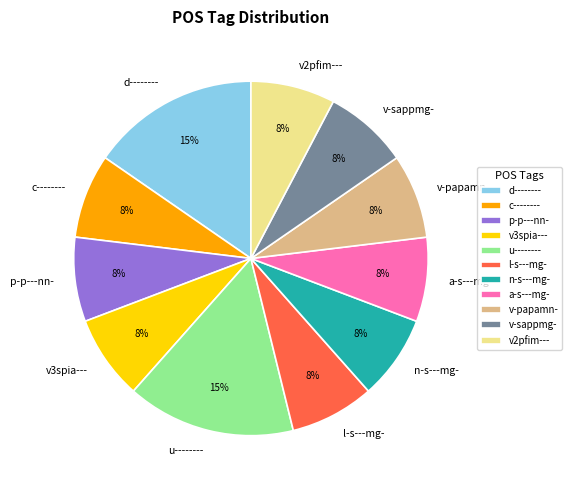

The d-------- slice represents 23% of the pie. True or false?

False